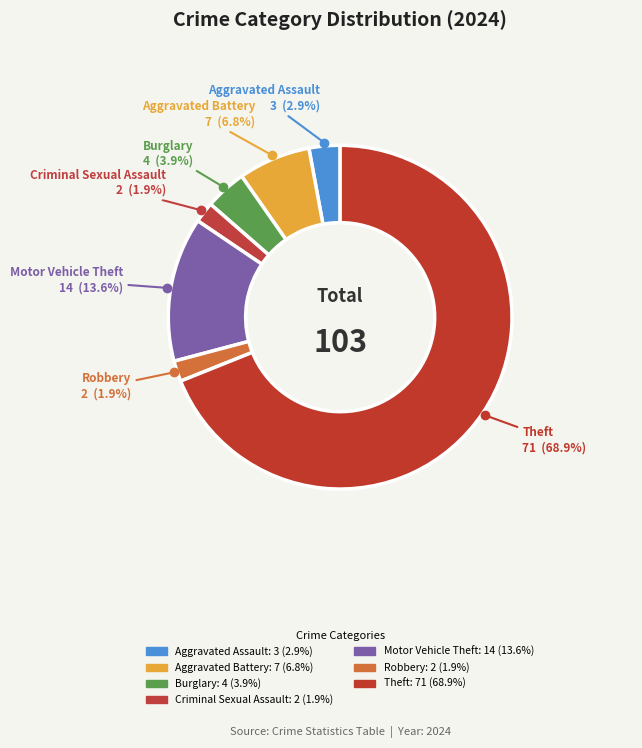

Rank the categories by value from lowest to highest.

Criminal Sexual Assault, Robbery, Aggravated Assault, Burglary, Aggravated Battery, Motor Vehicle Theft, Theft